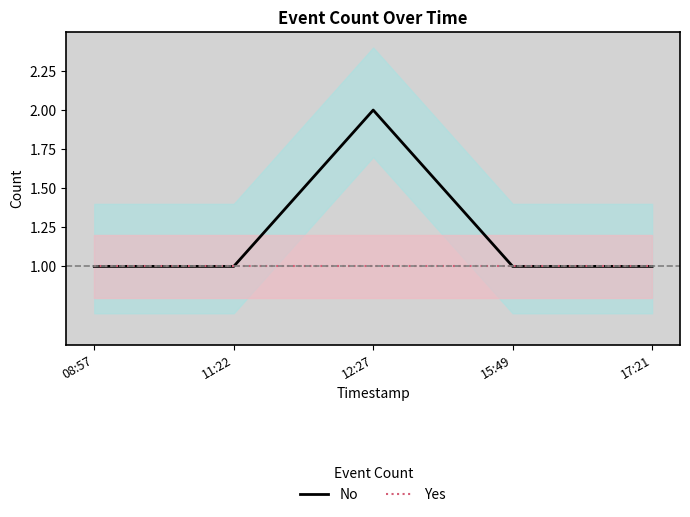

Reading right to left, list all the values displayed in this chart.

No: 17:21=1	15:49=1	12:27=2	11:22=1	08:57=1
Yes: 17:21=1	15:49=1	12:27=1	11:22=1	08:57=1